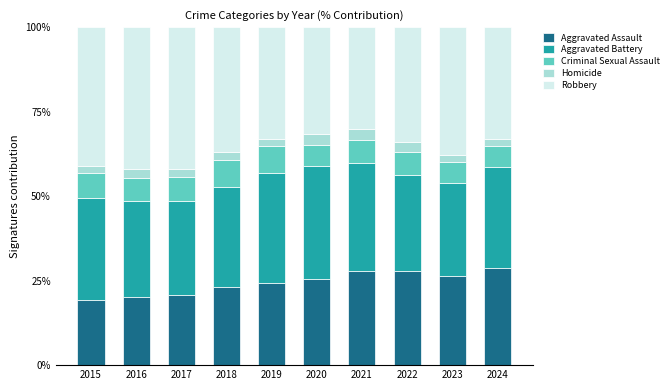

What is the minimum value for Aggravated Assault?

19.3